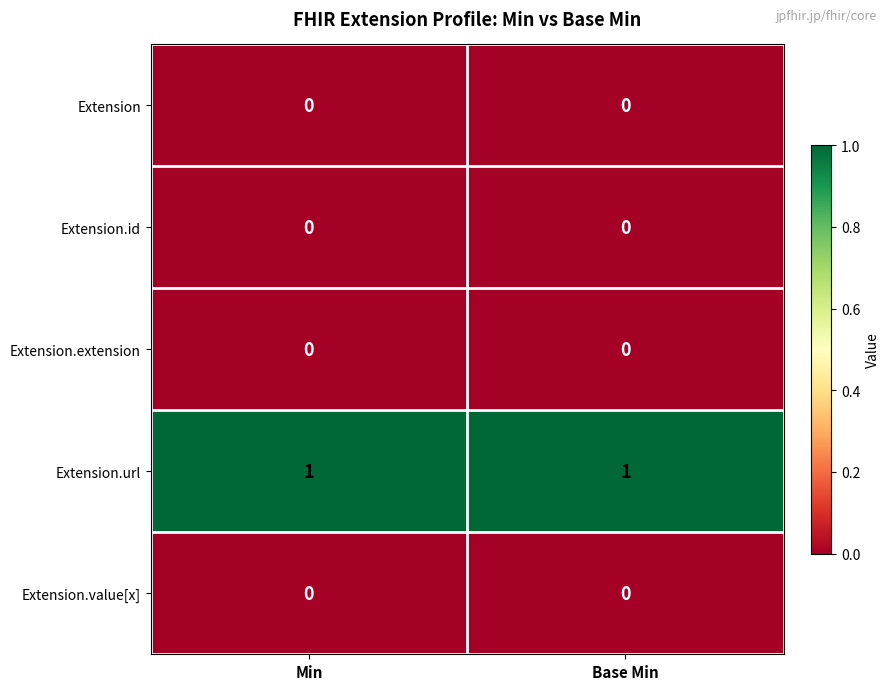

The Extension.url series shows 0 at Base Min. True or false?

False